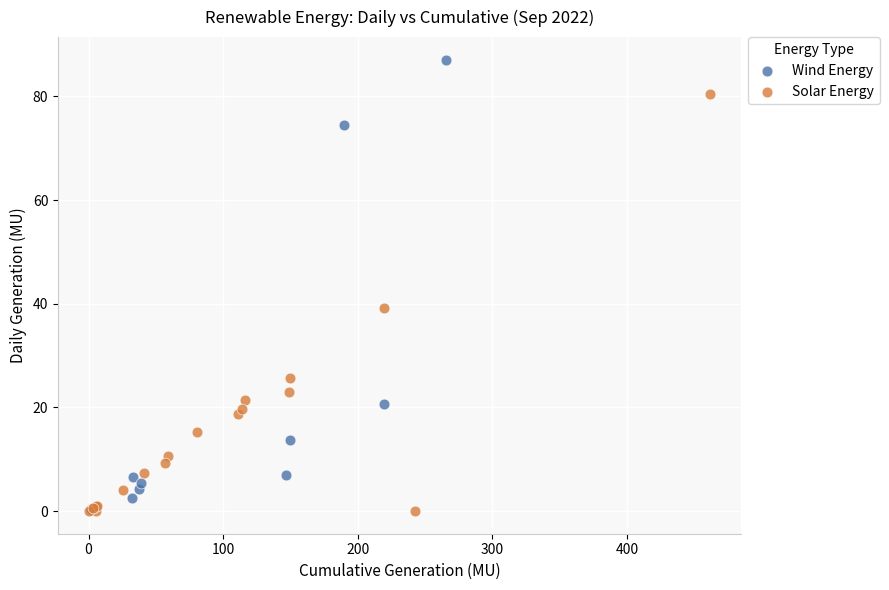

Which series has the largest Y range (max minus min)?

Wind Energy